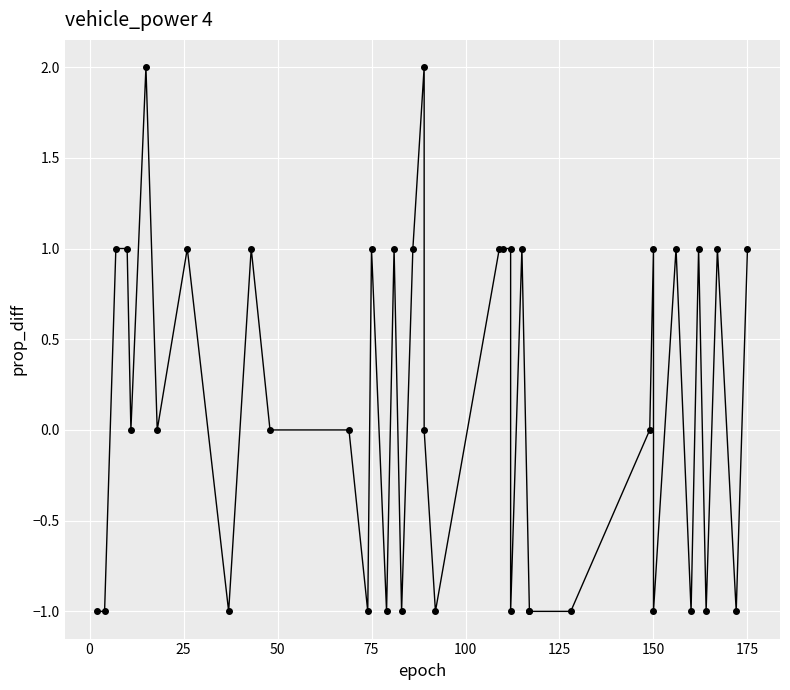

What is the maximum value shown in the chart?

2